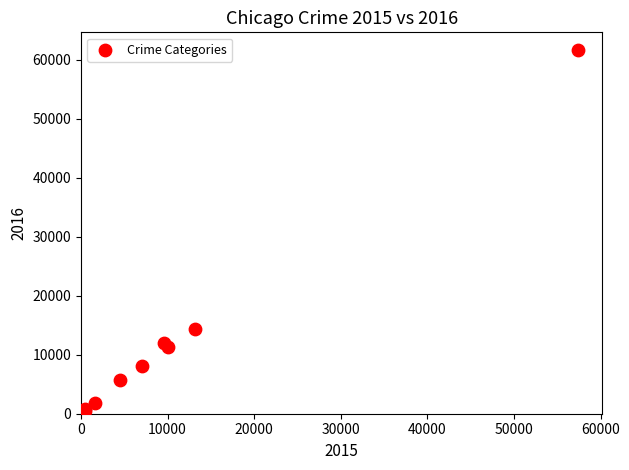

What Y value in the scatter plot is closest to 31066?

14289